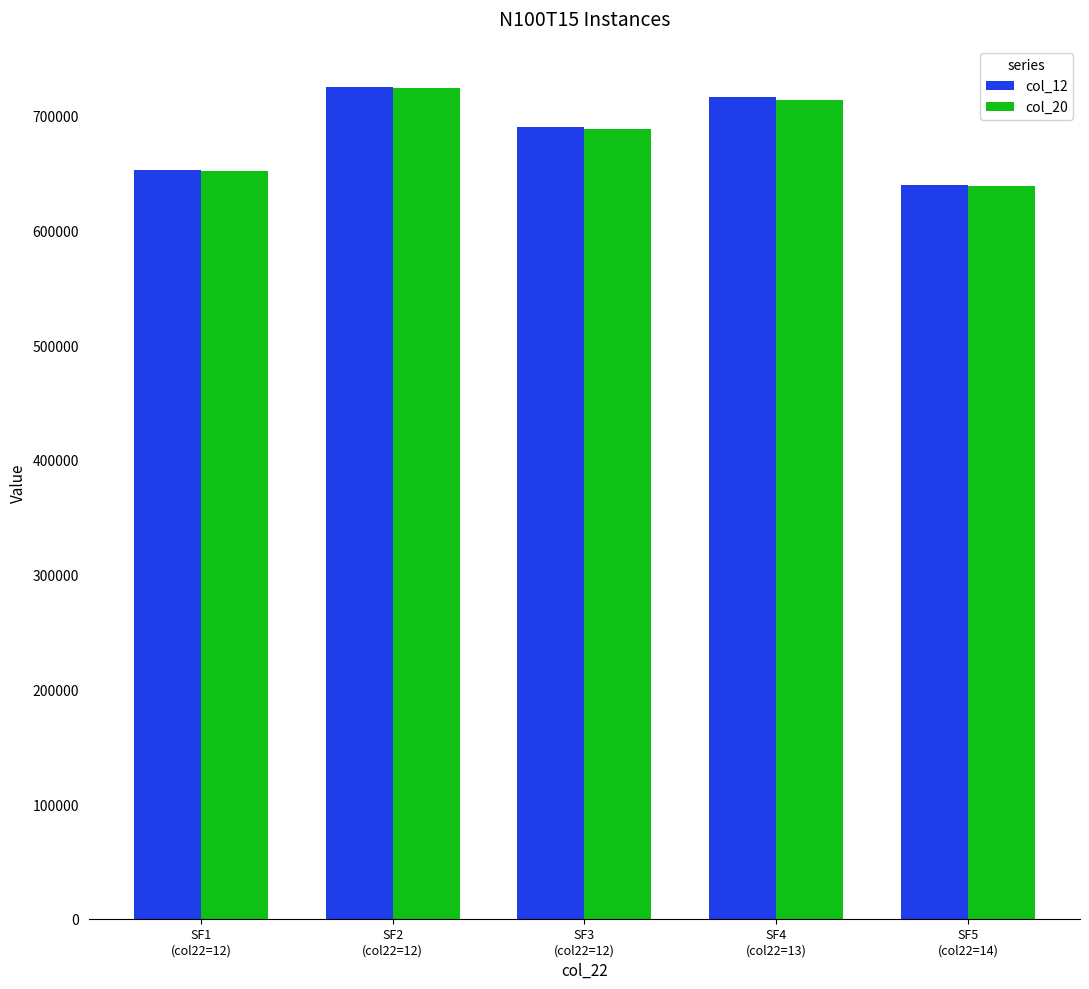

What is the label of the 3rd bar from the left?

SF3
(col22=12)